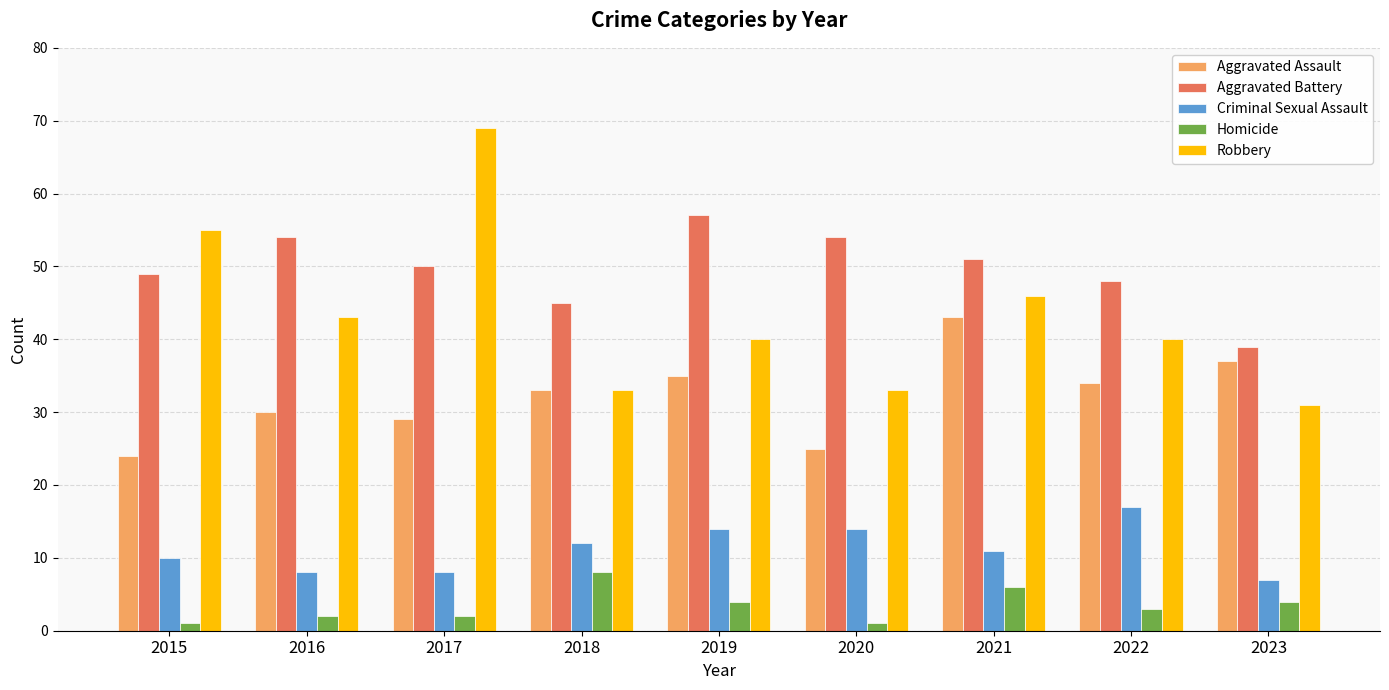

True or false: Criminal Sexual Assault has a value of 6 at 2015.

False